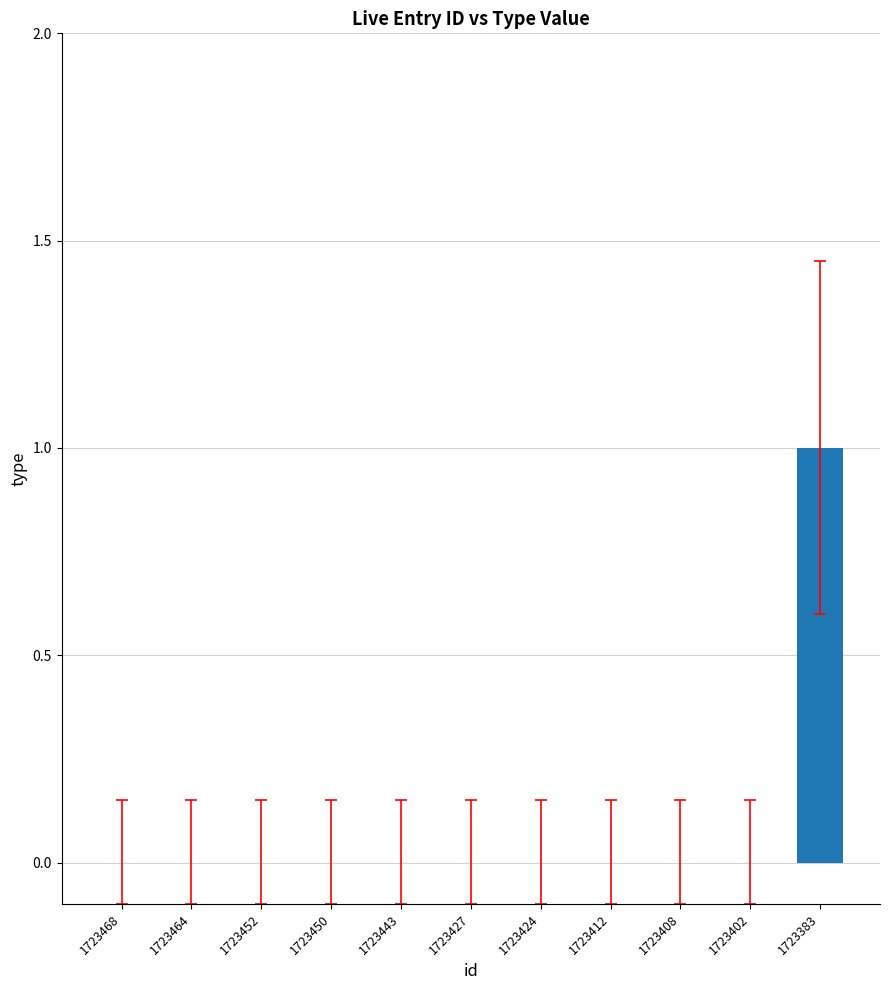

Are the bars grouped side by side (vs. stacked)?

No